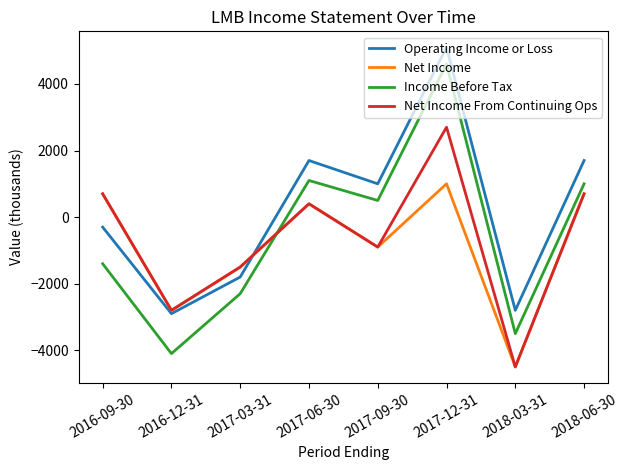

Where do Net Income and Operating Income or Loss first cross each other?

2017-03-31 and 2017-06-30